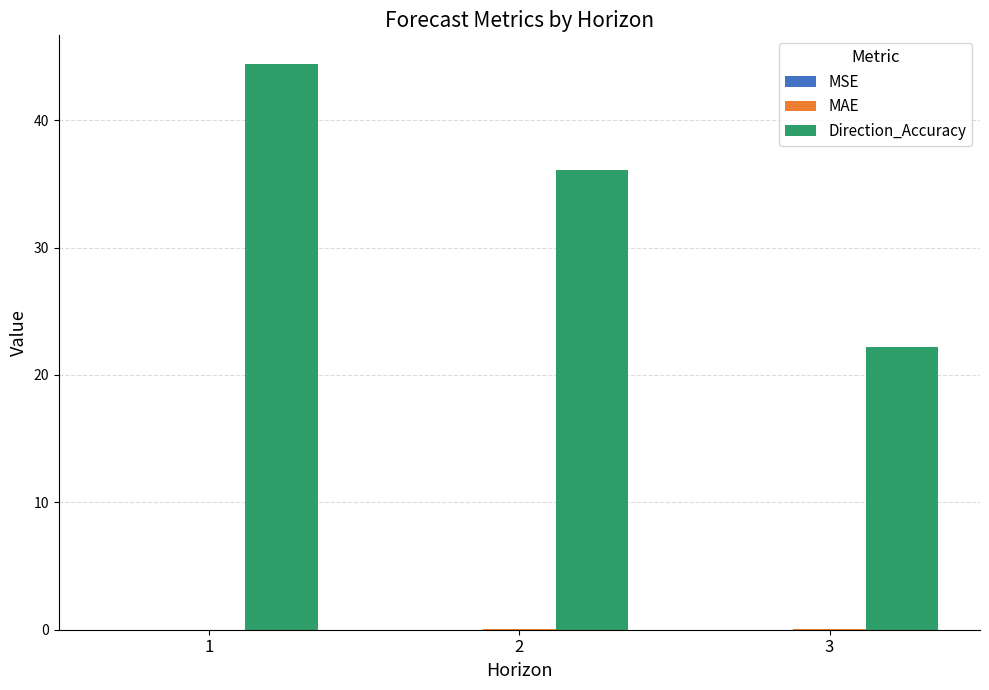

The Direction_Accuracy series shows 33.9 at 3. True or false?

False